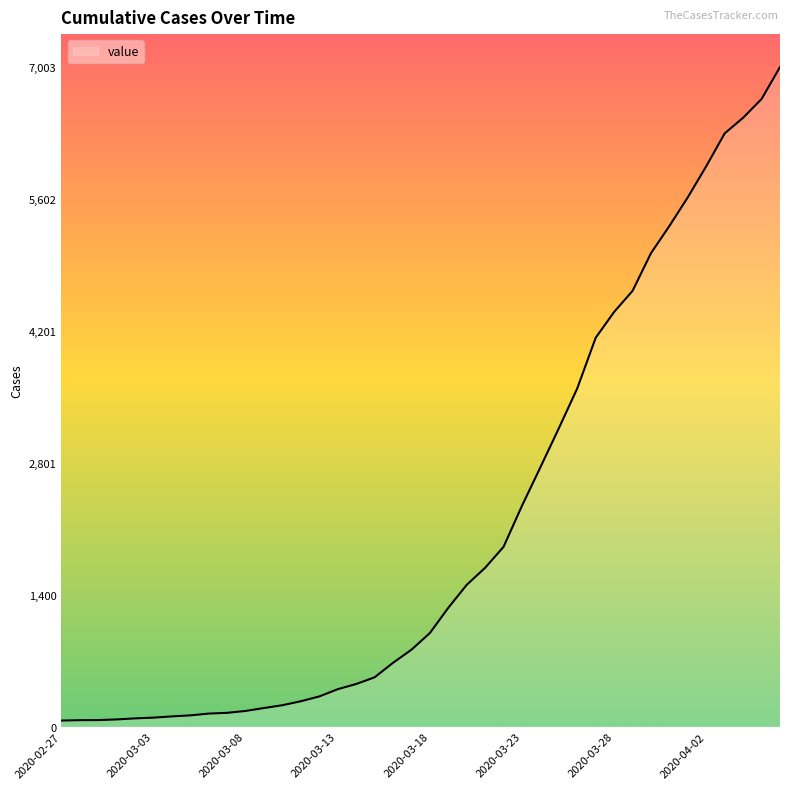

What is the maximum value shown in the chart?

7003